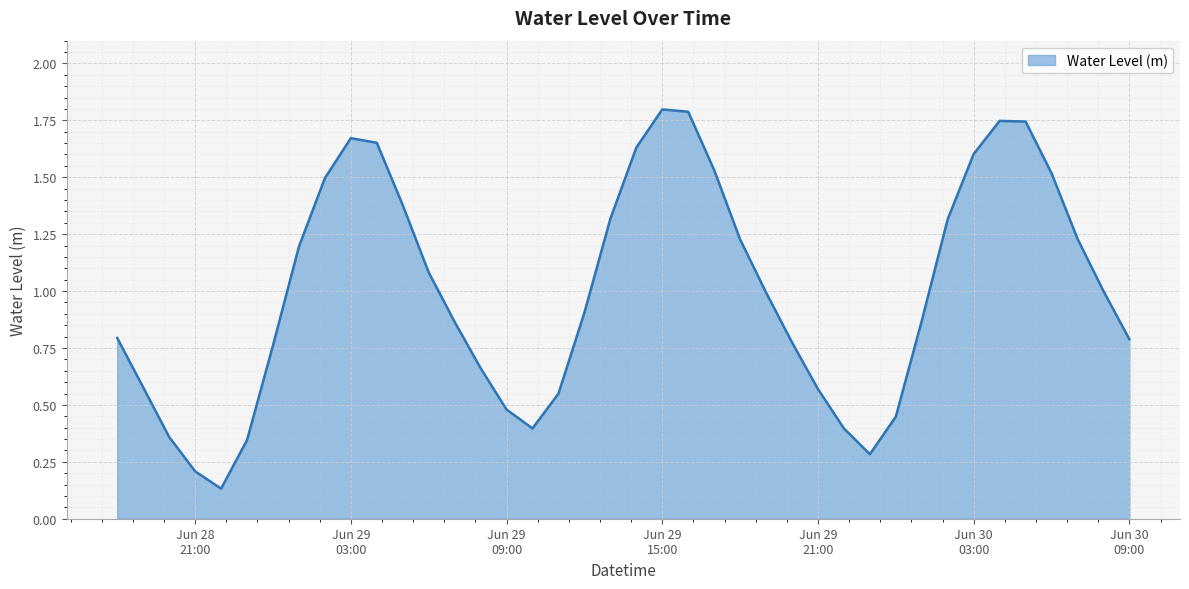

How many distinct data groups are displayed?

1